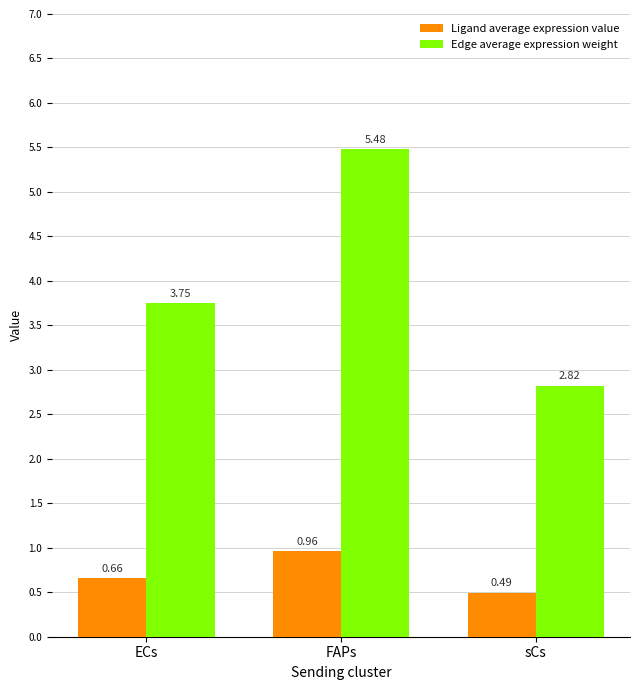

At which category does the chart reach its peak across all series?

FAPs